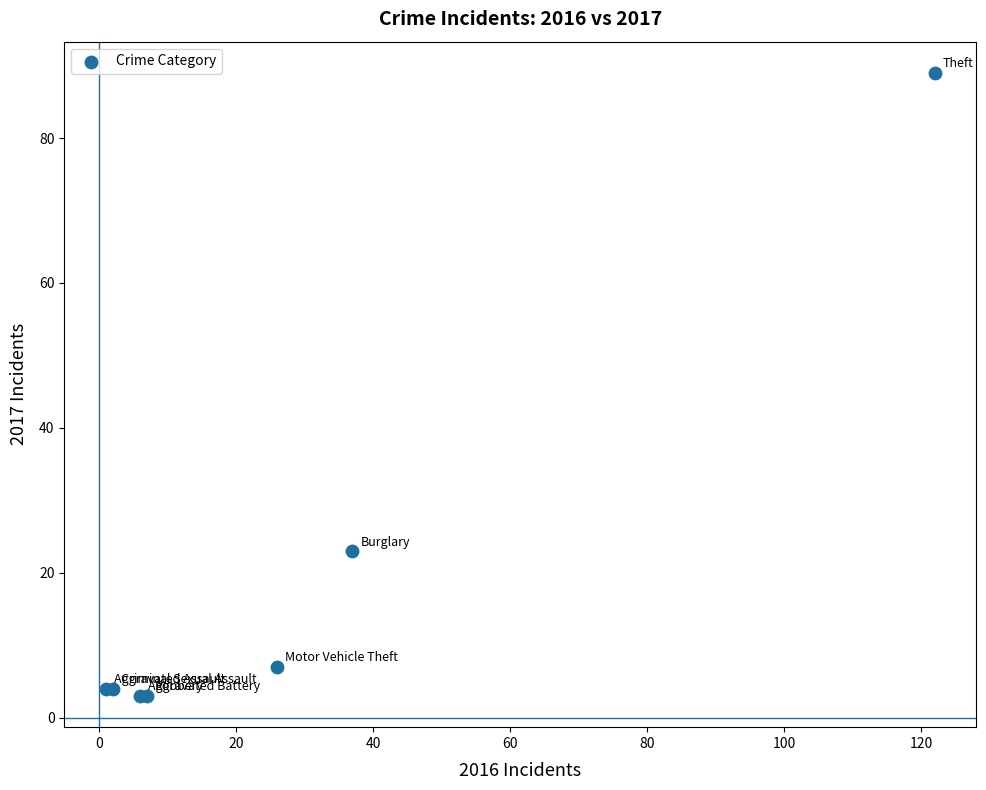

What Y value in the scatter plot is closest to 46?

23